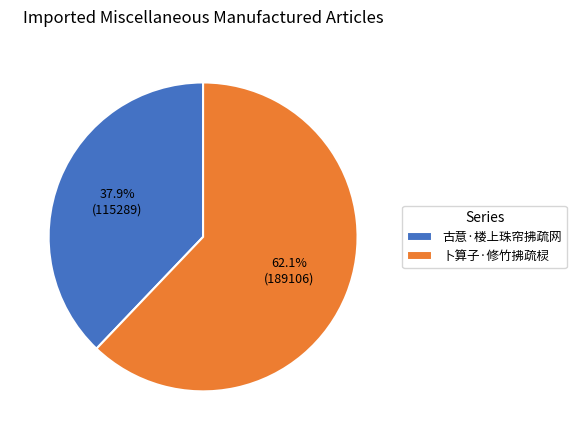

How many slices are in this pie chart?

2